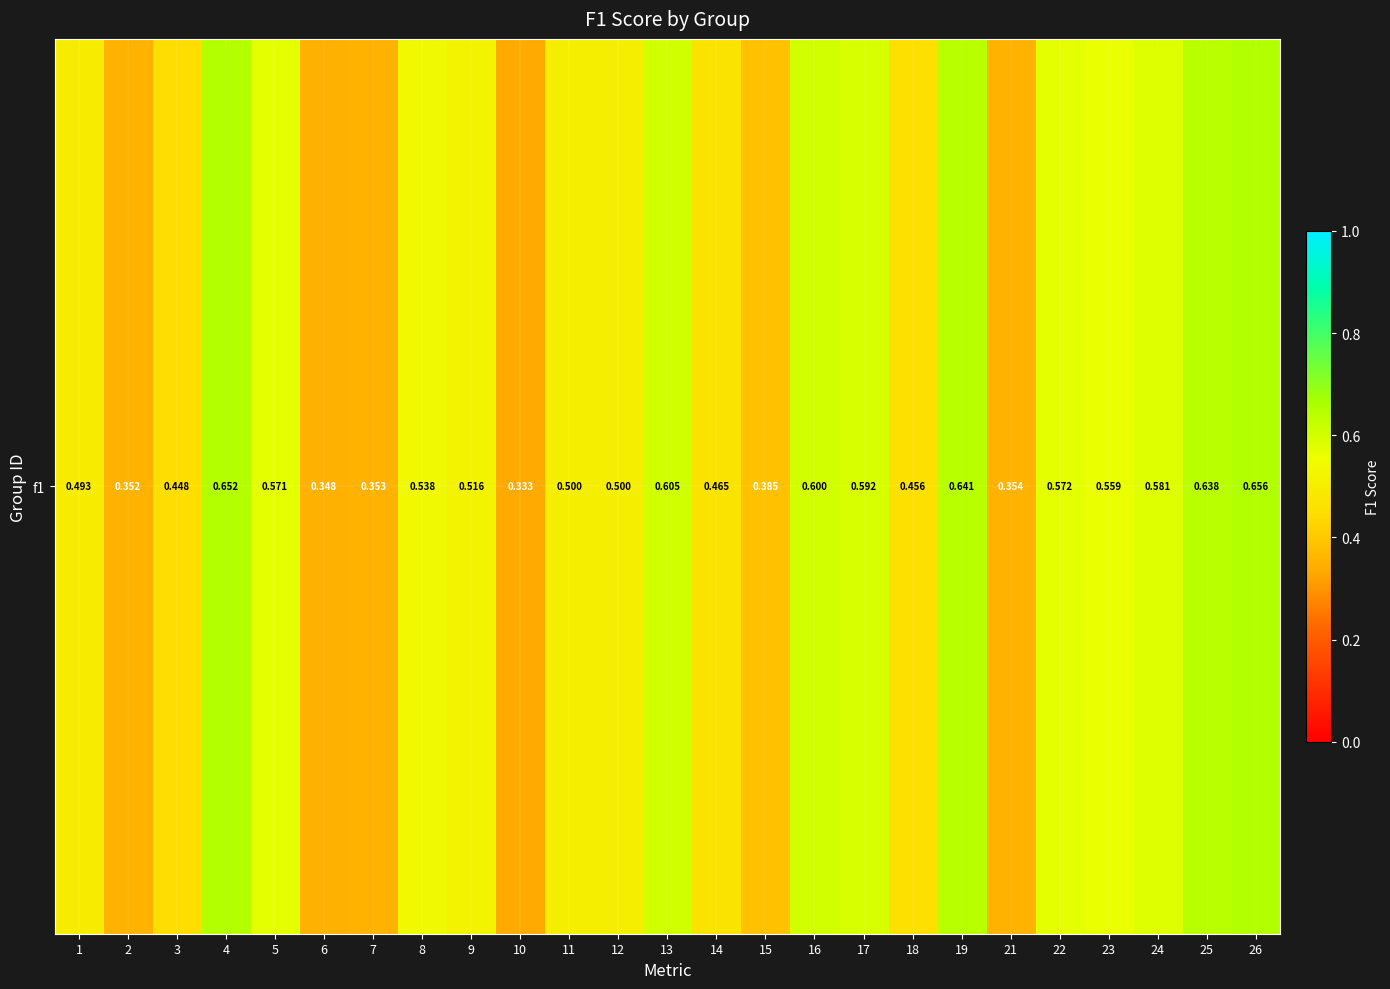

List the labels in order of value, largest first.

26, 4, 19, 25, 13, 16, 17, 24, 22, 5, 23, 8, 9, 11, 12, 1, 14, 18, 3, 15, 21, 7, 2, 6, 10